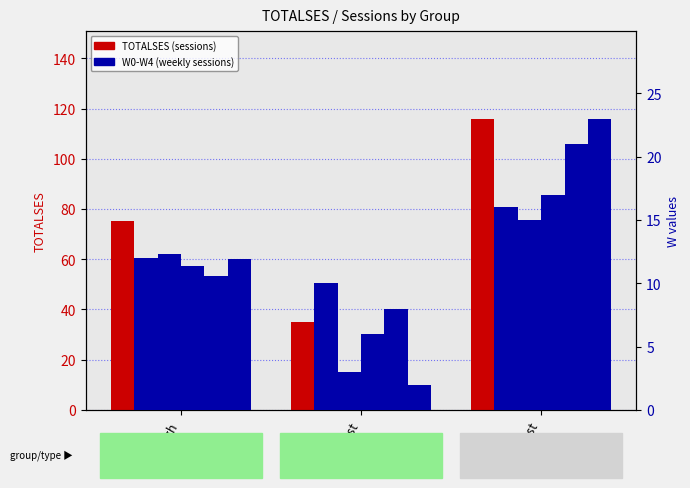

Rank the series by their maximum value, from lowest to highest.

W1, W0, W2, W3, W4, TOTALSES